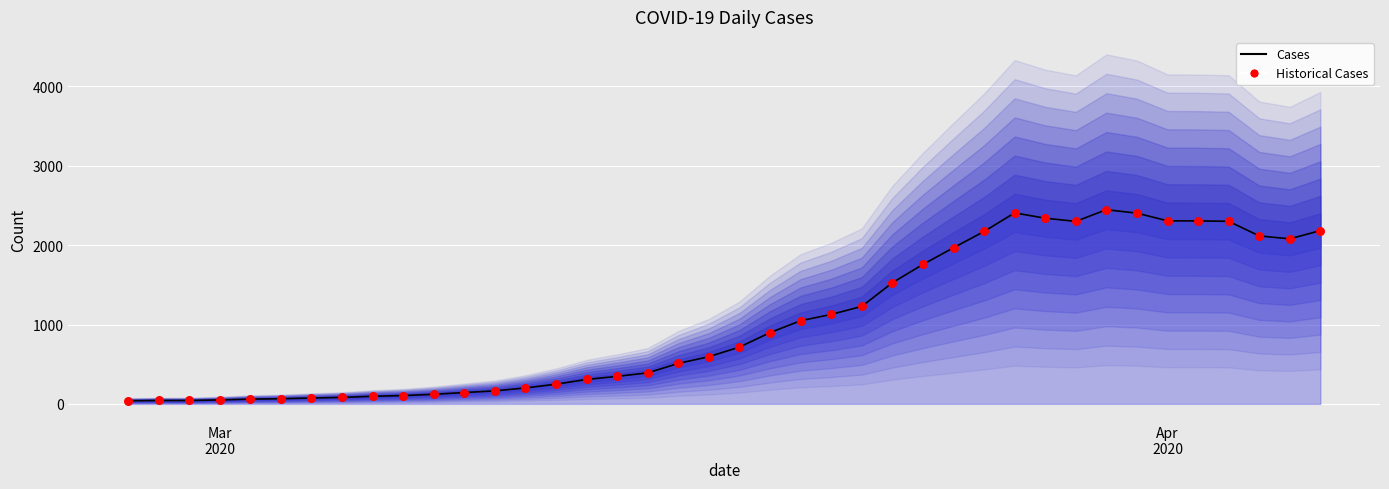

What are all the series names shown in the legend?

Cases, Historical Cases